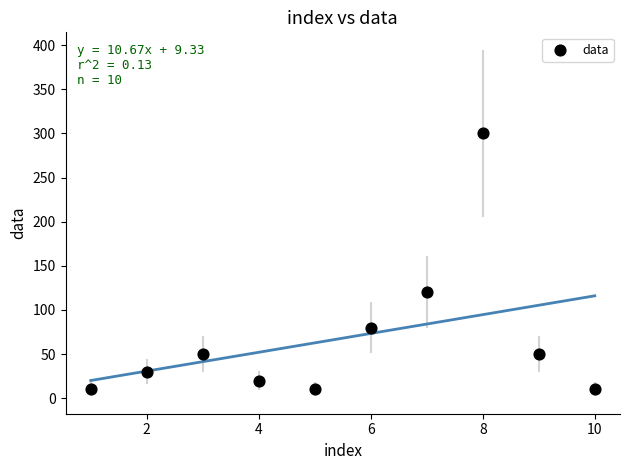

What is the average Y value?

68